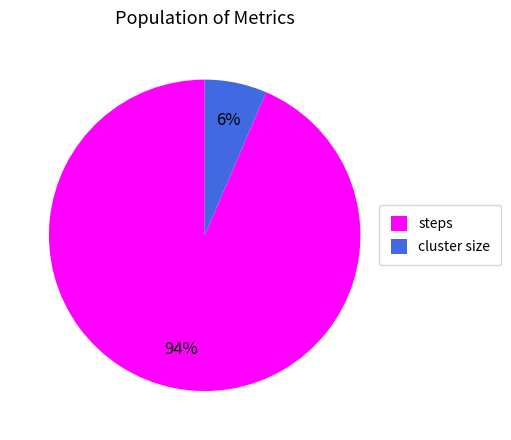

To the nearest percent, what is the average slice percentage?

50%